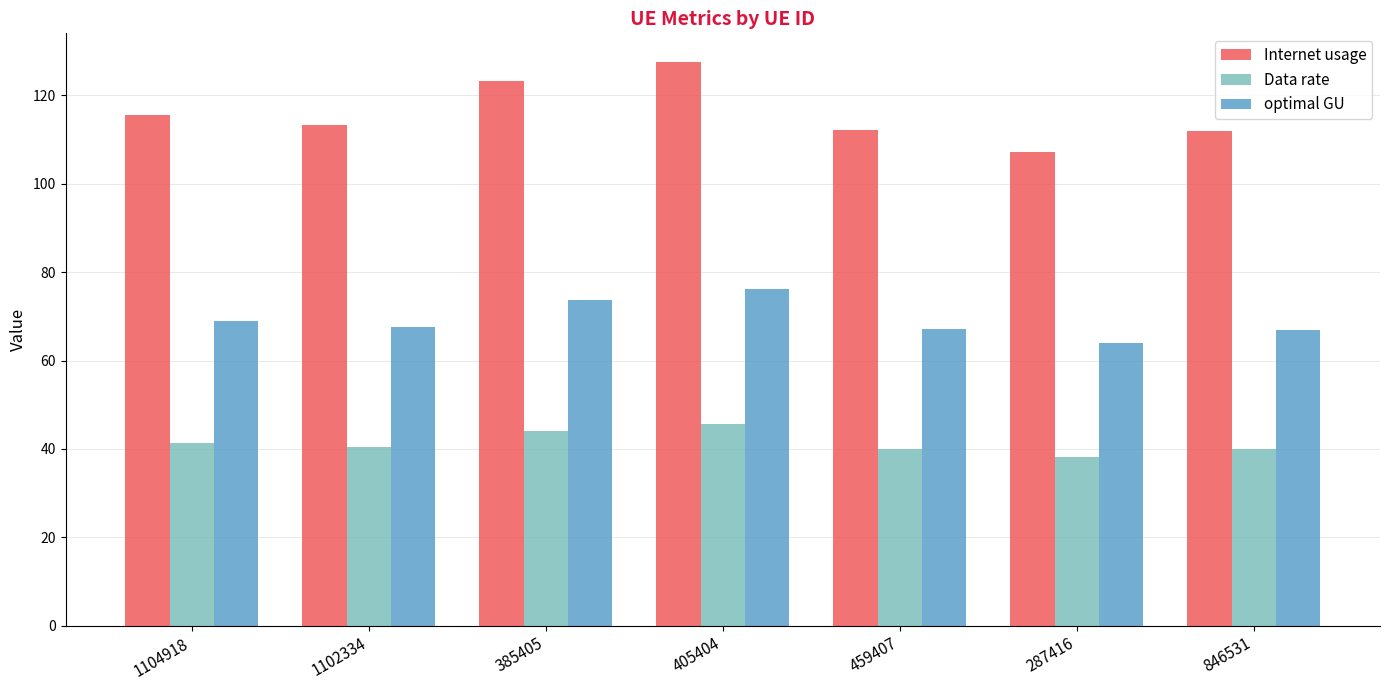

What is the sum of all Data rate values?

289.6